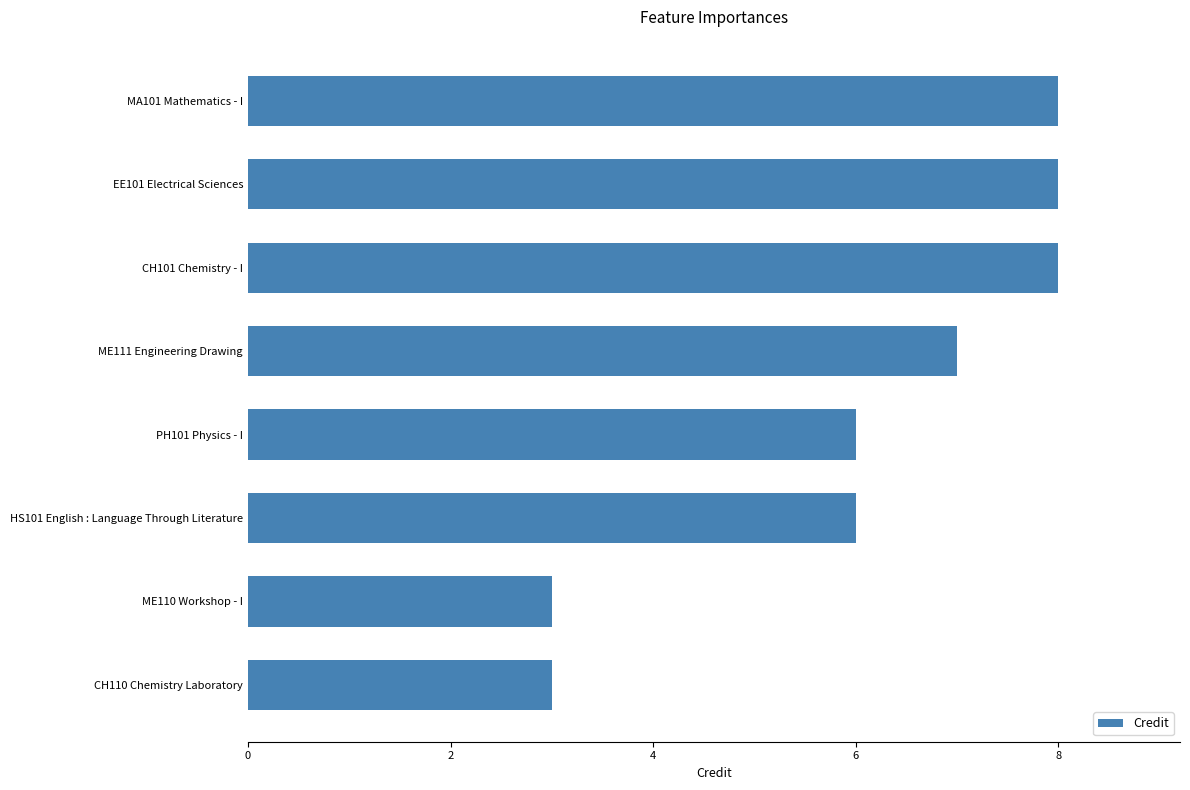

What is the maximum value shown in the chart?

8